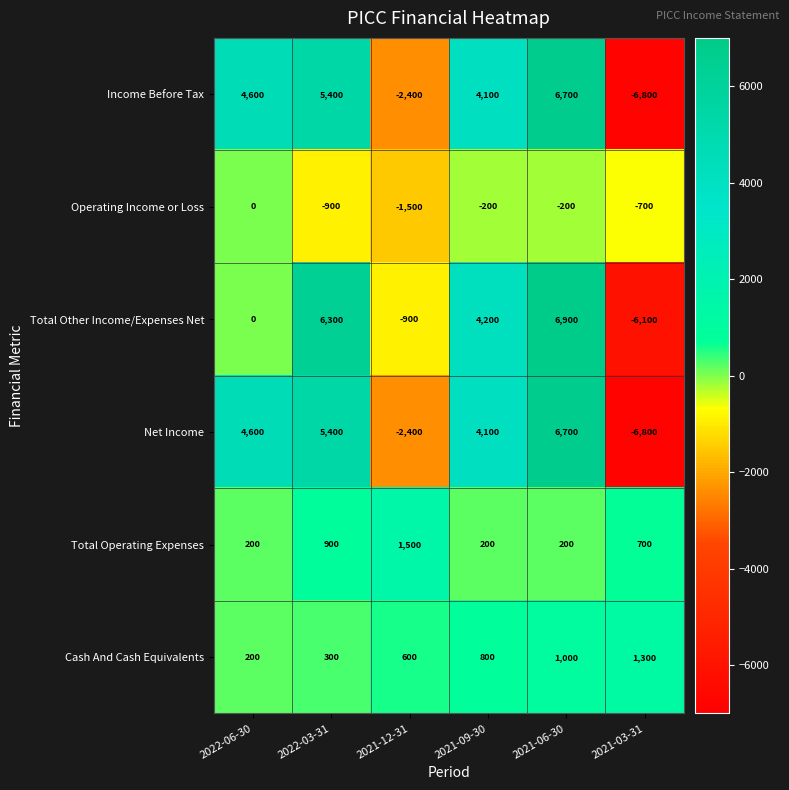

Is the value of Total Operating Expenses at 2022-03-31 greater than the value of Net Income at 2021-03-31?

Yes